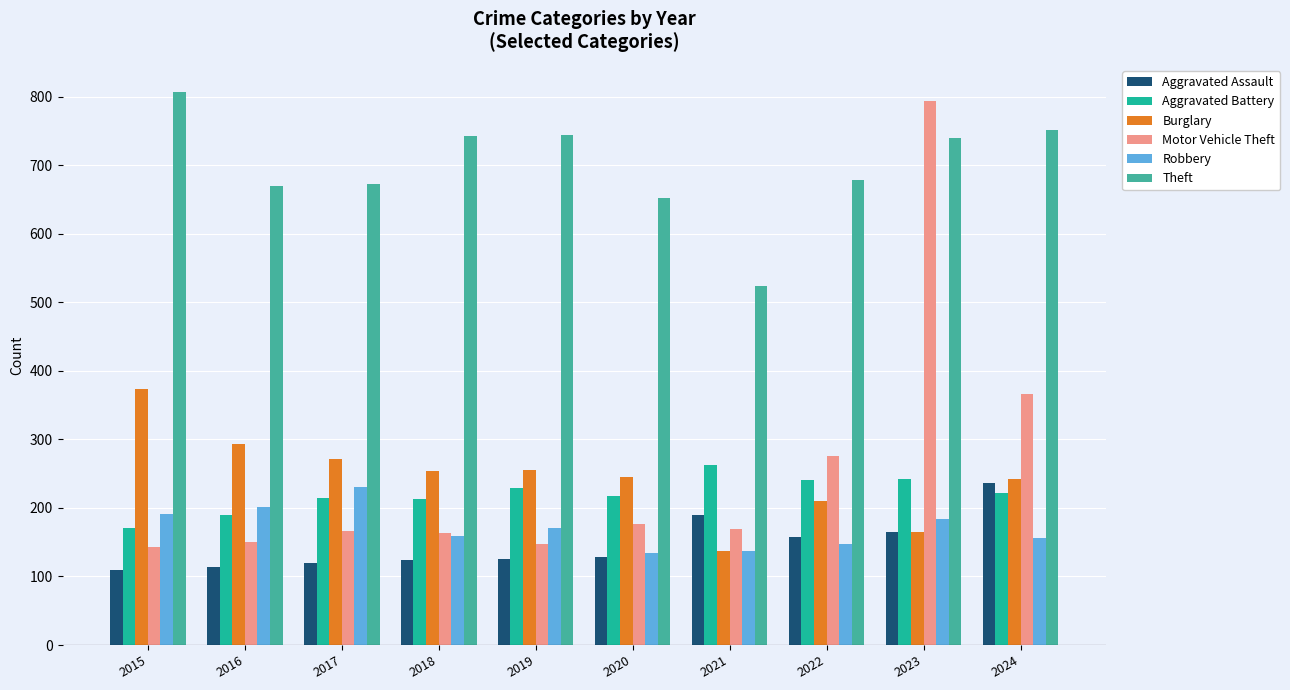

At 2017, list the series in order from smallest to largest.

Aggravated Assault, Motor Vehicle Theft, Aggravated Battery, Robbery, Burglary, Theft